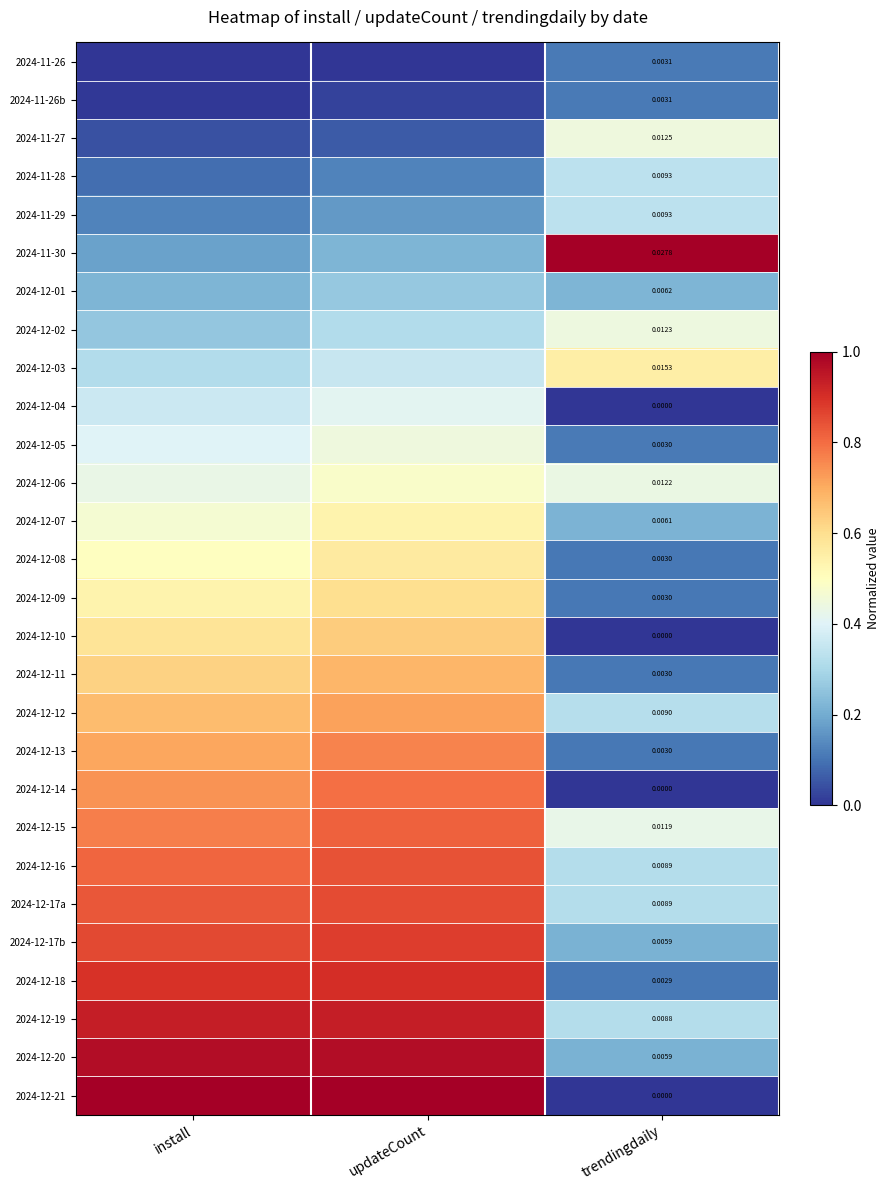

How many distinct data groups are displayed?

28